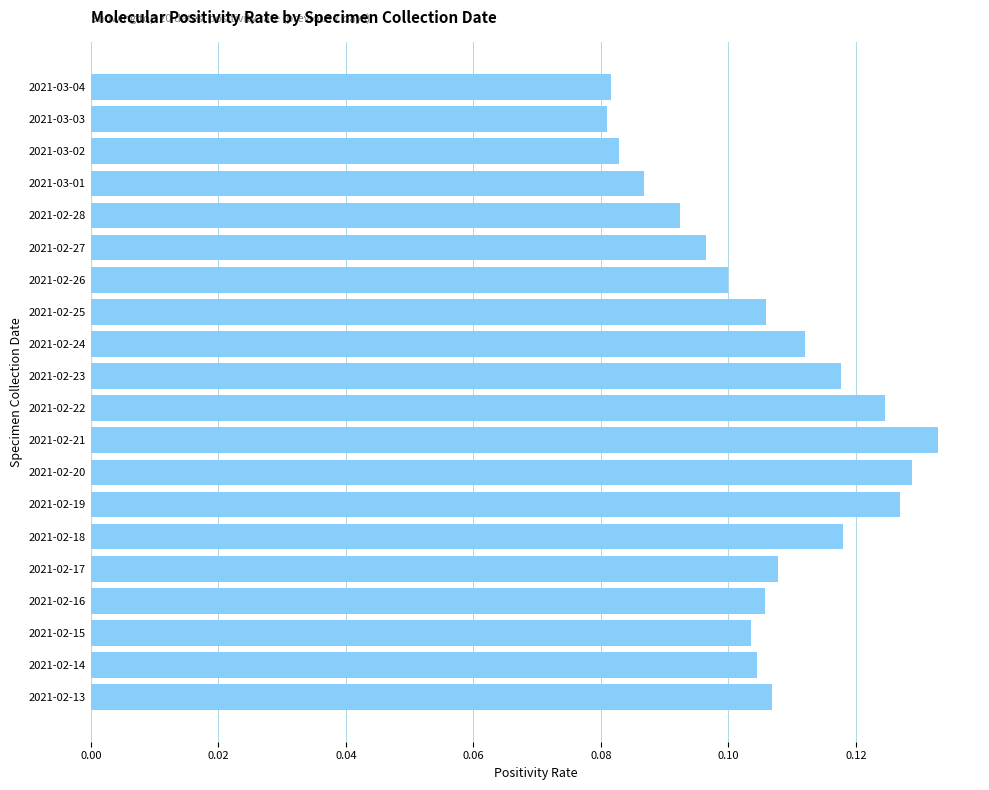

The chart shows a value of 0.0 at 2021-03-04. True or false?

False